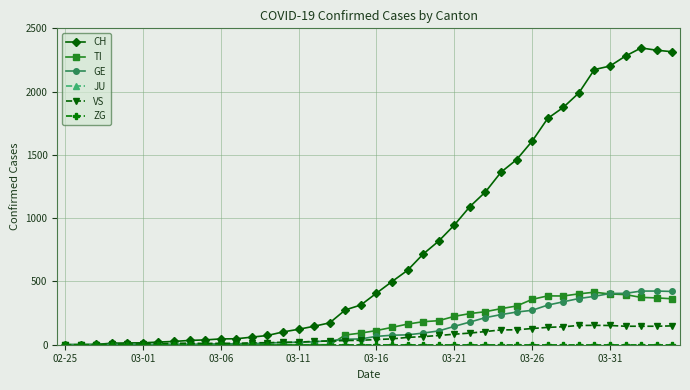

What is the highest value of the TI series?

415